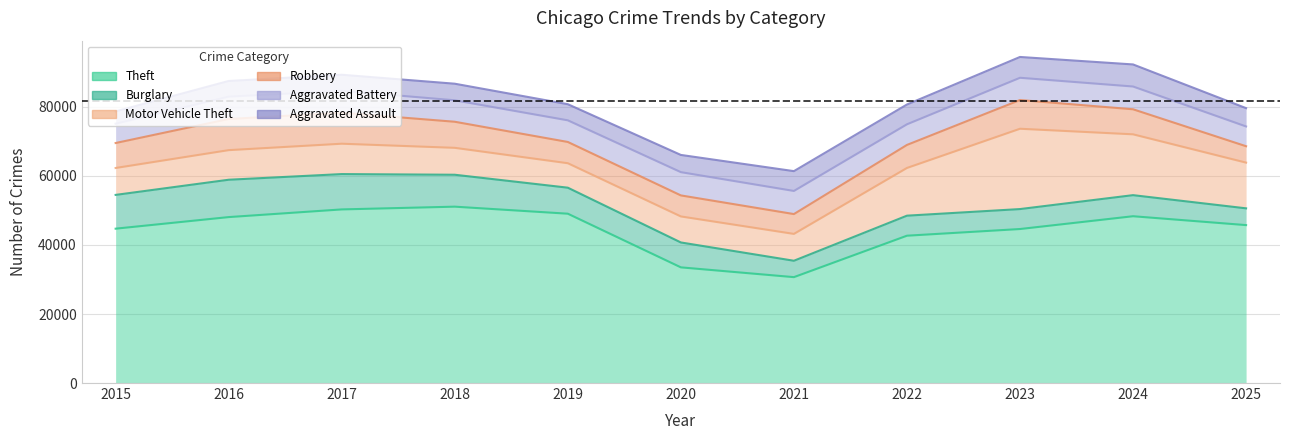

Which series changed the most between 2018 and 2023?

Motor Vehicle Theft